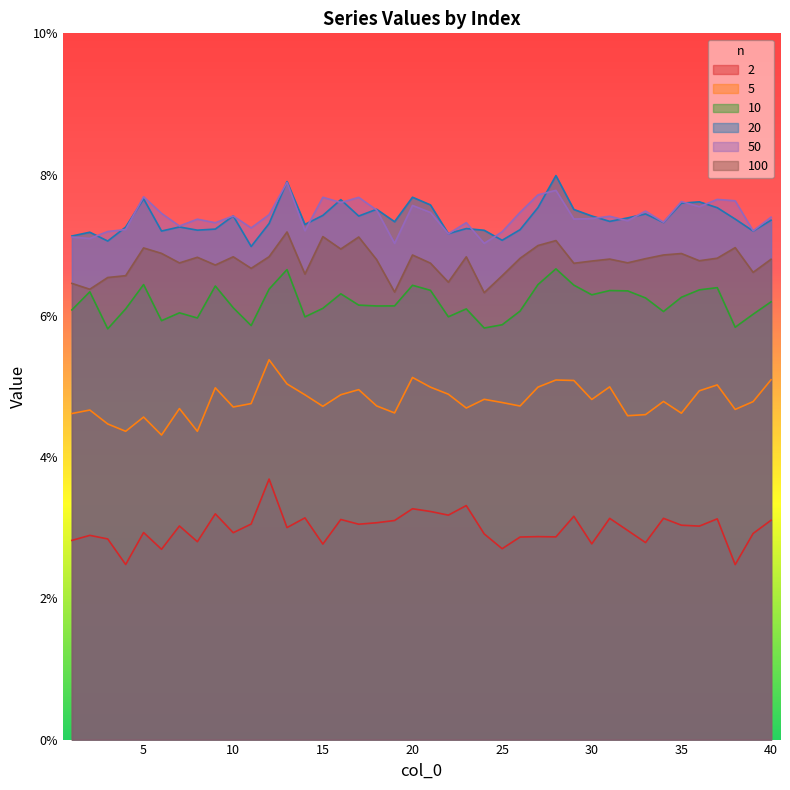

True or false: 50 and 5 cross at least once.

False